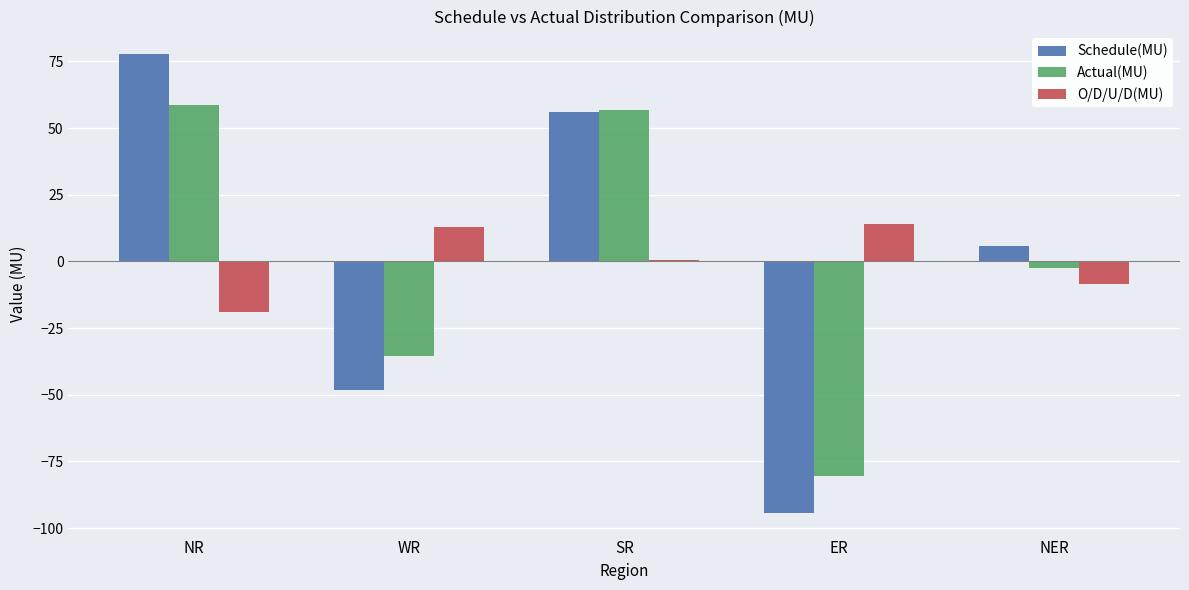

How many values in the Schedule(MU) series are below 5?

2